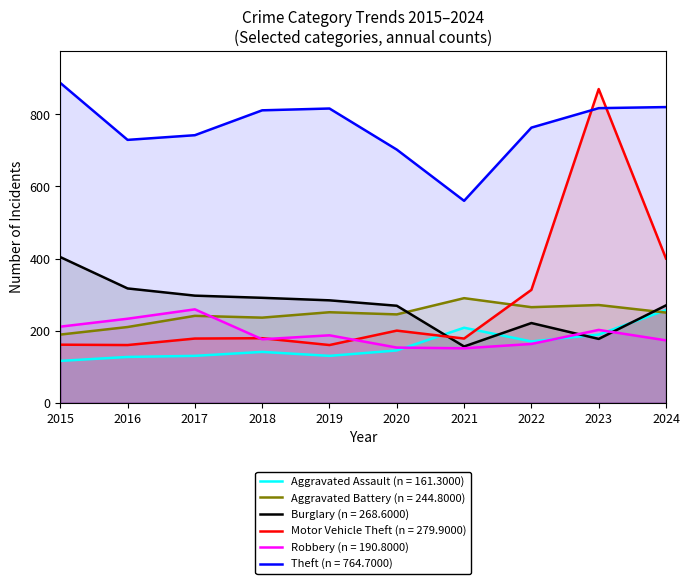

At which label is Theft closest to 723?

2016